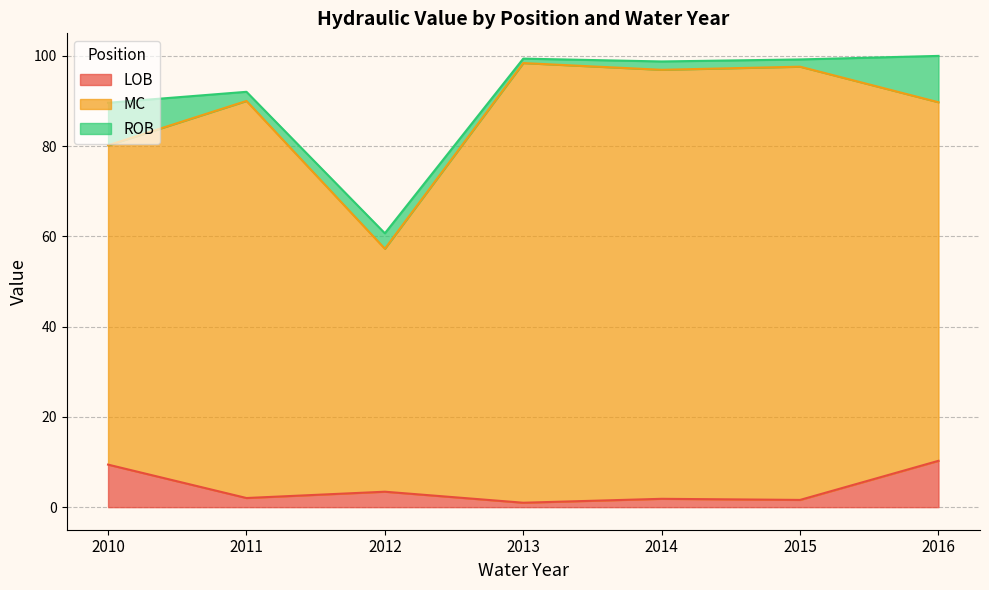

Which has a higher value, 2010 or 2013?

2010